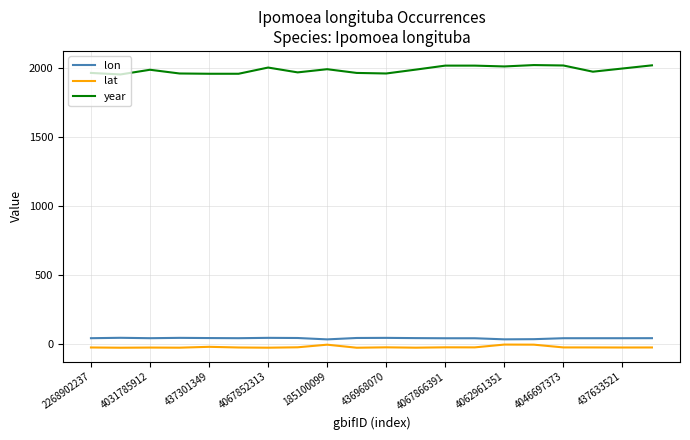

Which series has the largest total across all categories?

year